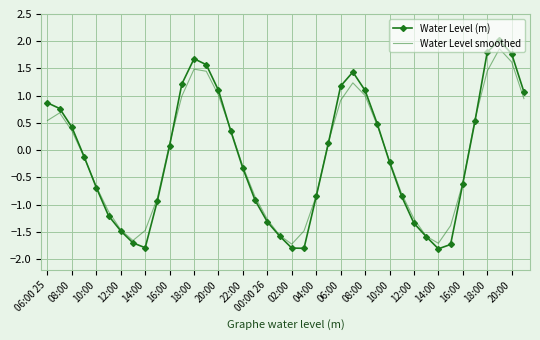

What is the minimum value for Water Level (m)?

-1.8